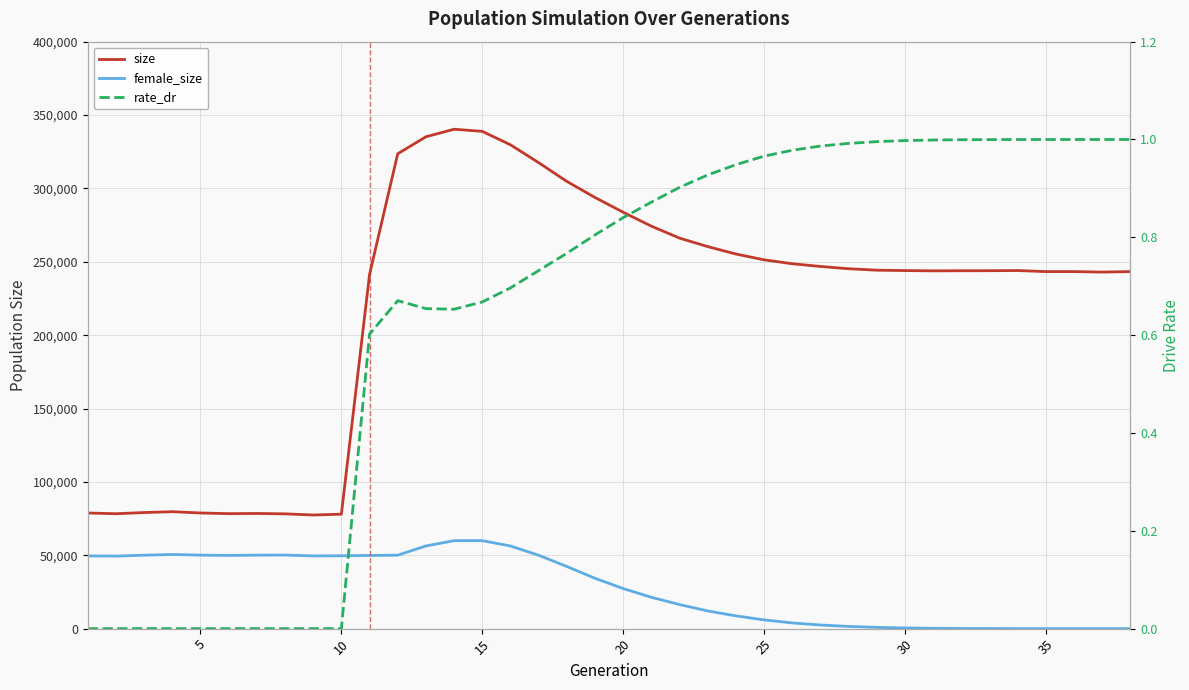

How many lines are shown in the chart?

3